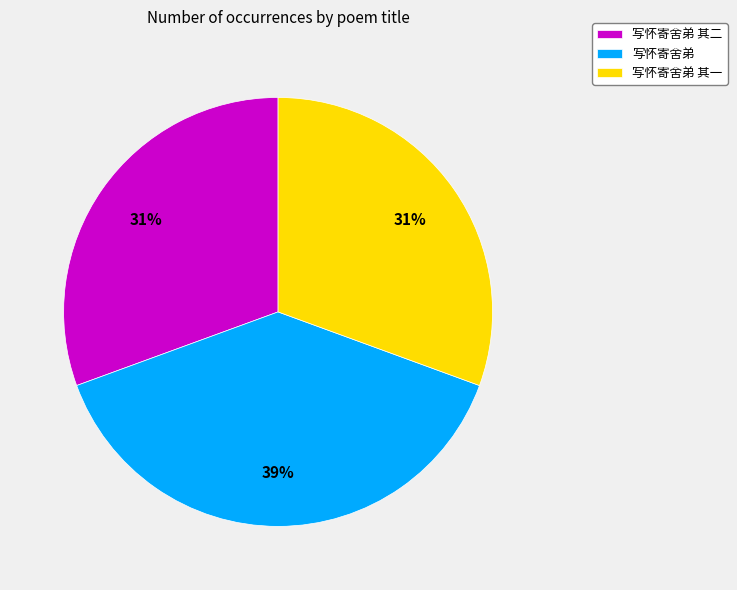

Do 写怀寄舍弟 and 写怀寄舍弟 其二 together represent more than half of the pie?

Yes